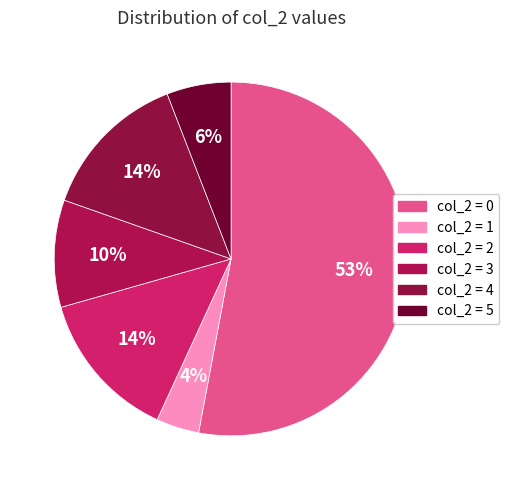

How many slices are in this pie chart?

6